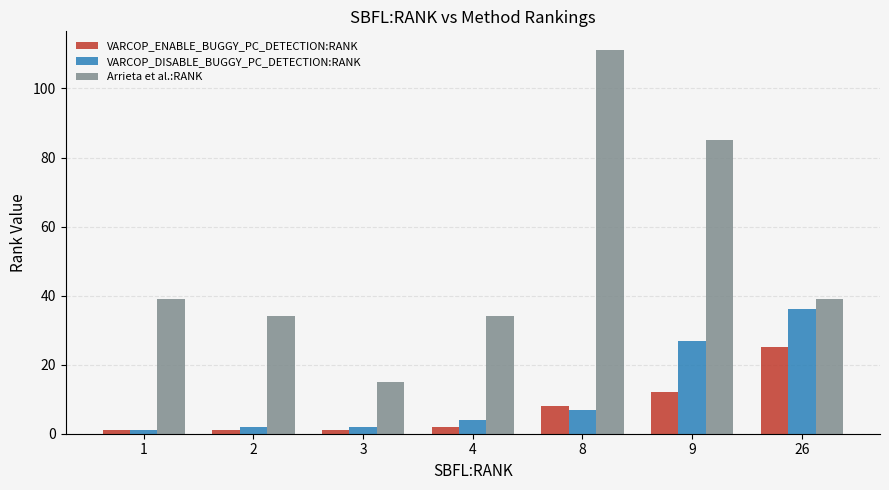

Rank the series at 2 from highest to lowest value.

Arrieta et al.:RANK, VARCOP_DISABLE_BUGGY_PC_DETECTION:RANK, VARCOP_ENABLE_BUGGY_PC_DETECTION:RANK